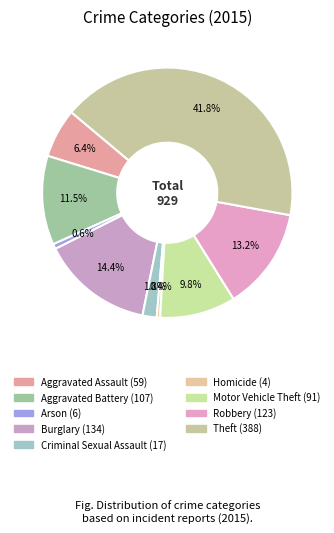

The Robbery slice represents 1% of the pie. True or false?

False